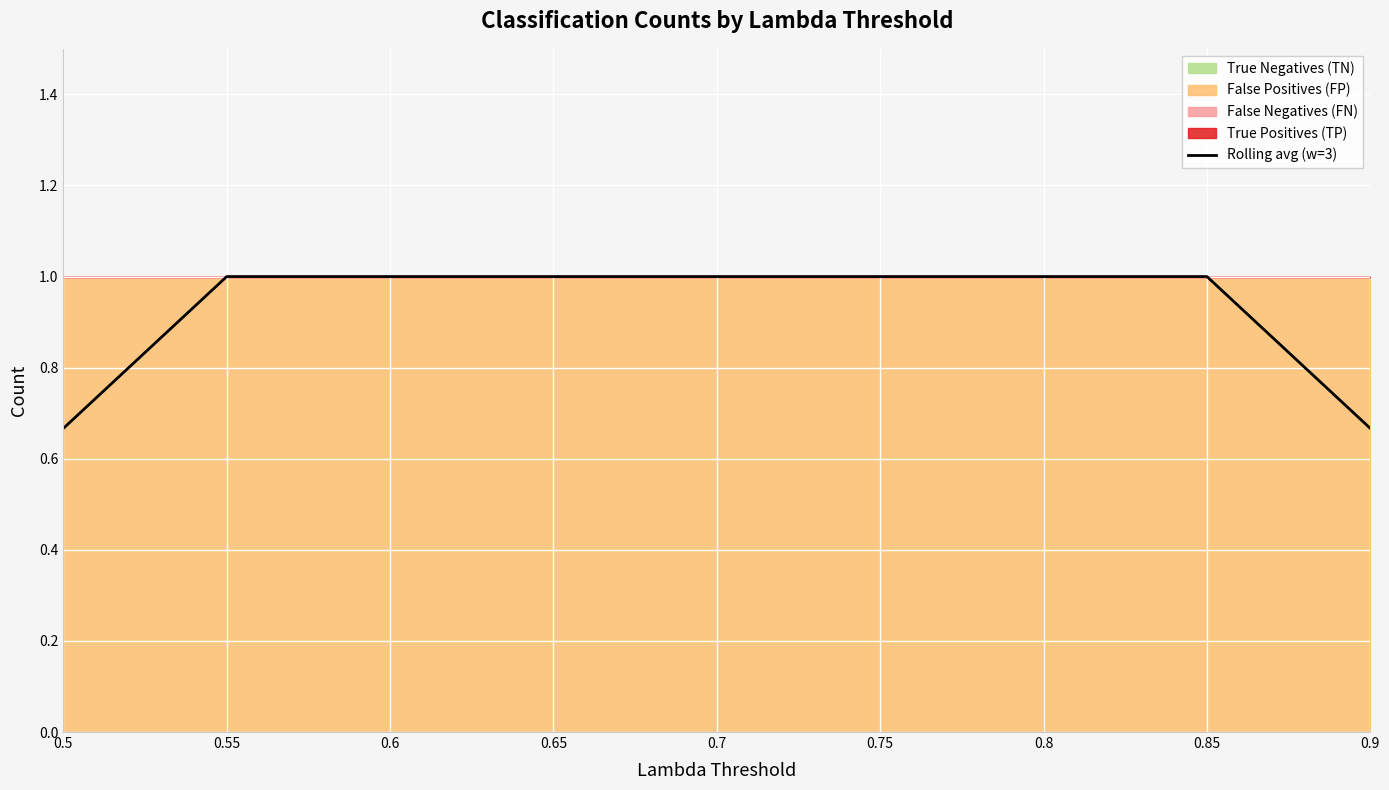

What is the difference between the maximum and second lowest values?

0.3